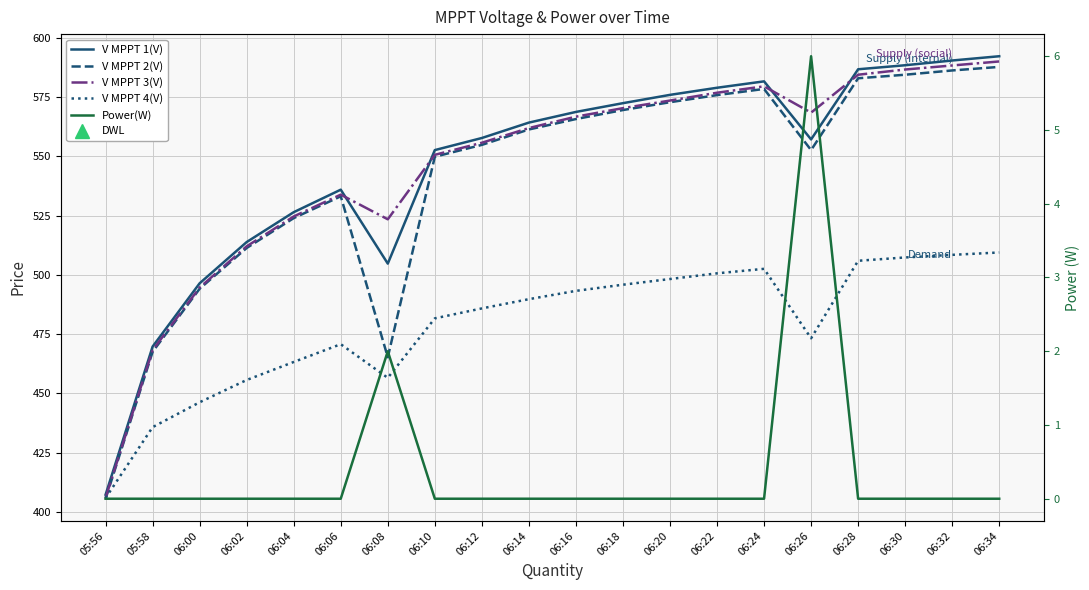

Between 06:28 and 06:12, which is larger?

06:28